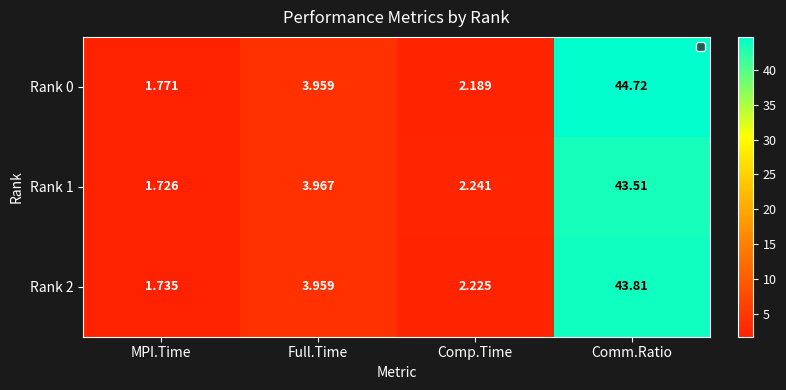

At which category is the sum across all series the highest?

Comm.Ratio